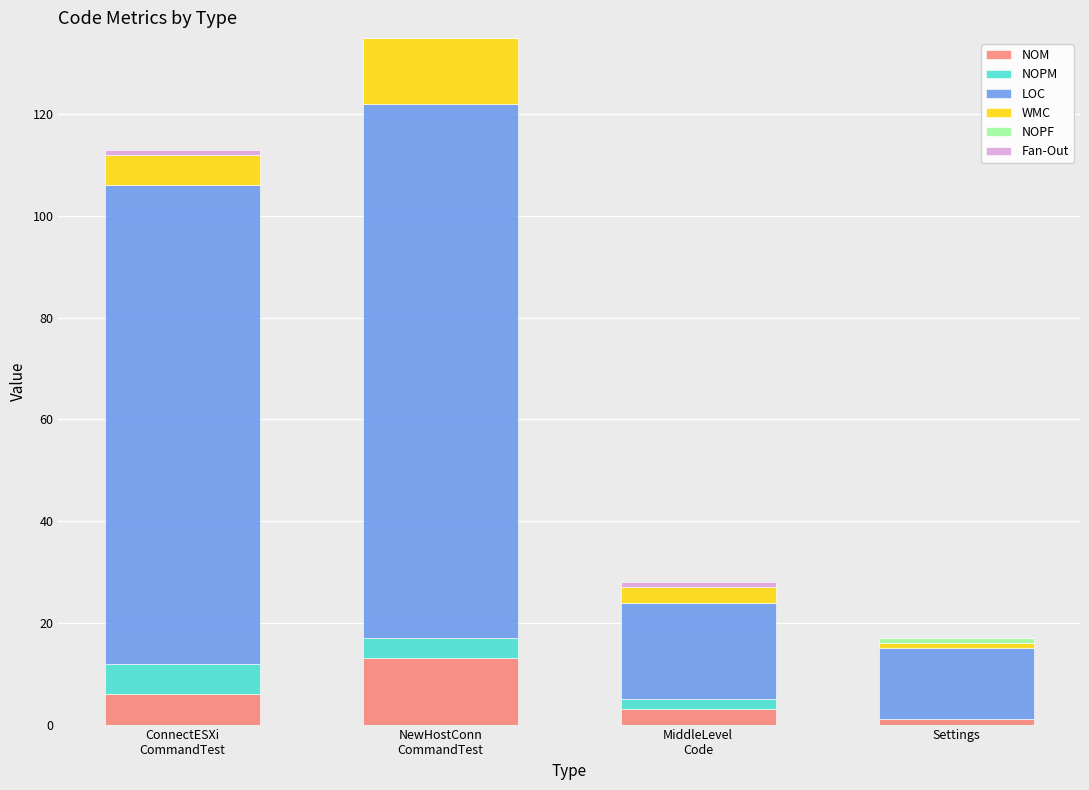

What is the maximum value for NOM?

13